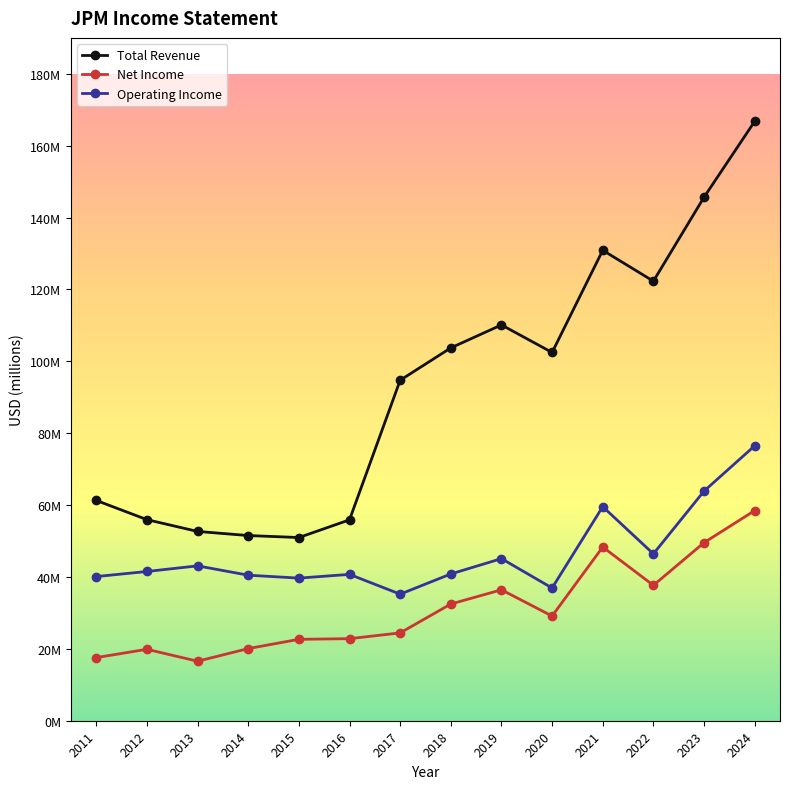

List the labels in order of Operating Income value, smallest first.

2017, 2020, 2015, 2011, 2014, 2016, 2018, 2012, 2013, 2019, 2022, 2021, 2023, 2024